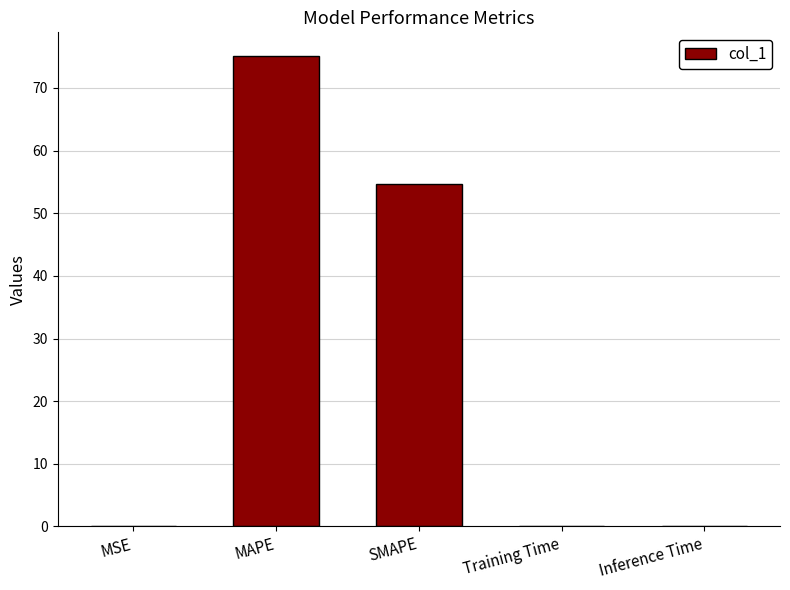

Between MAPE and Inference Time, which is larger?

MAPE